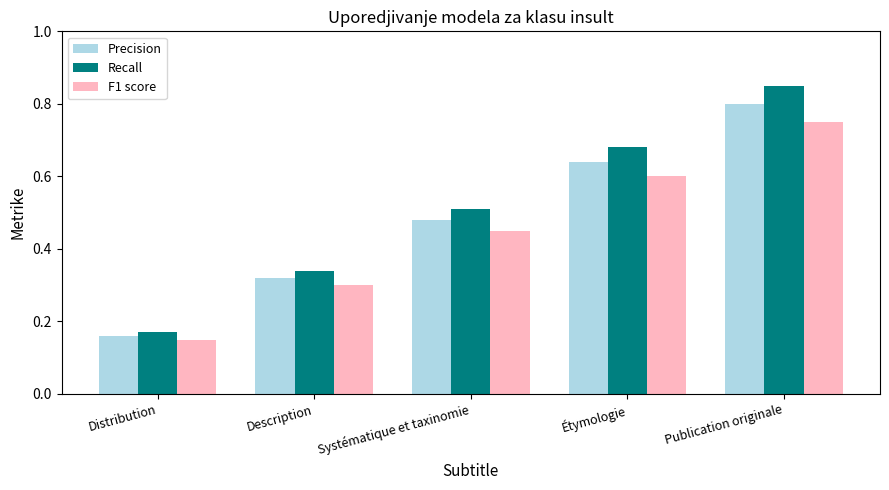

Rank the categories by Recall value from lowest to highest.

Distribution, Description, Systématique et taxinomie, Étymologie, Publication originale